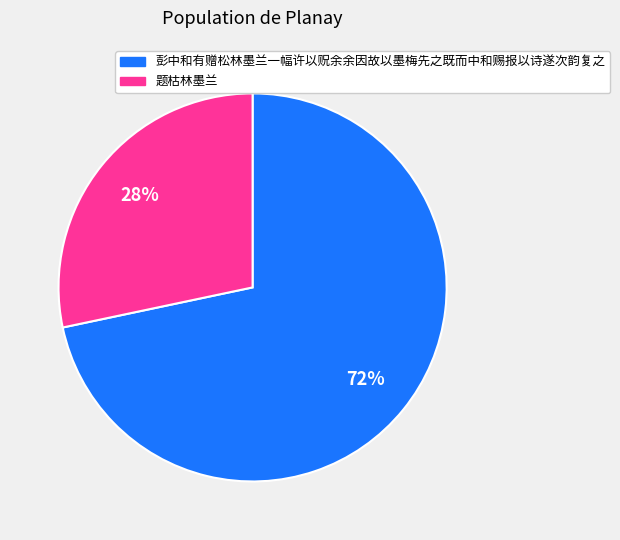

Approximately how many times larger is the value at 题枯林墨兰 compared to 彭中和有赠松林墨兰一幅许以贶余余因故以墨梅先之既而中和赐报以诗遂次韵复之?

0.4